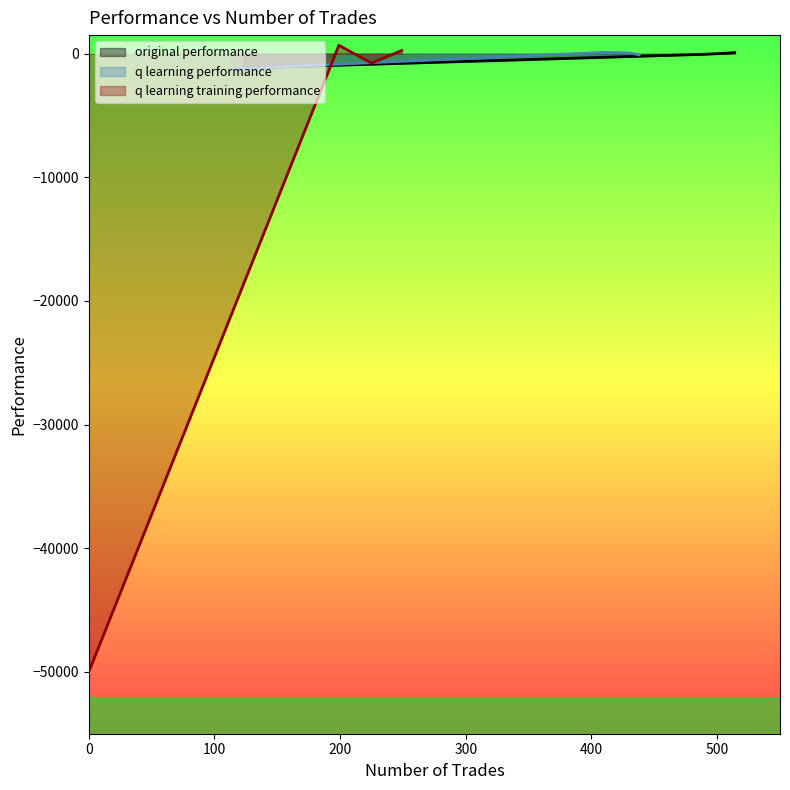

At how many categories does at least one series exceed -28180?

4